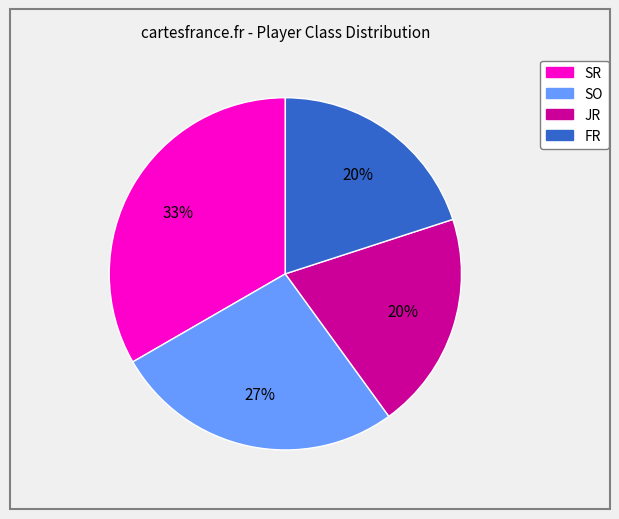

To the nearest percent, what is the average slice percentage?

25%